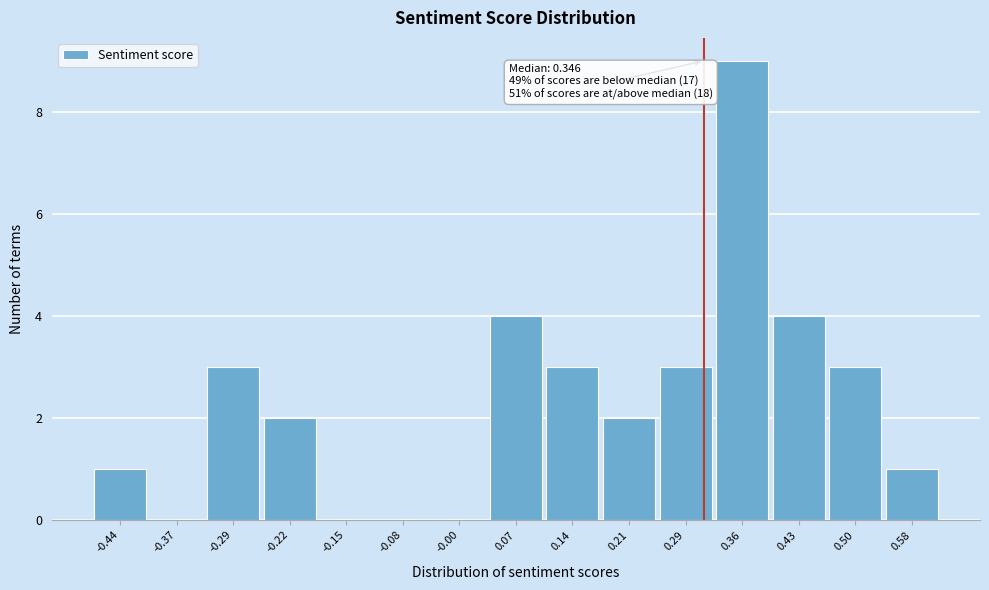

Reading left to right, extract all data points from this chart.

-0.44=1	-0.37=0	-0.29=3	-0.22=2	-0.15=0	-0.08=0	-0.00=0	0.07=4	0.14=3	0.21=2	0.29=3	0.36=9	0.43=4	0.50=3	0.58=1